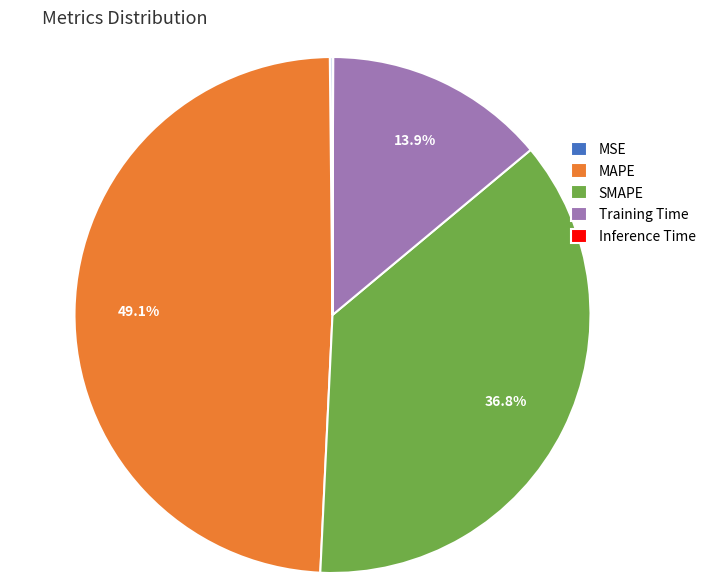

Is there a majority slice in this chart?

No